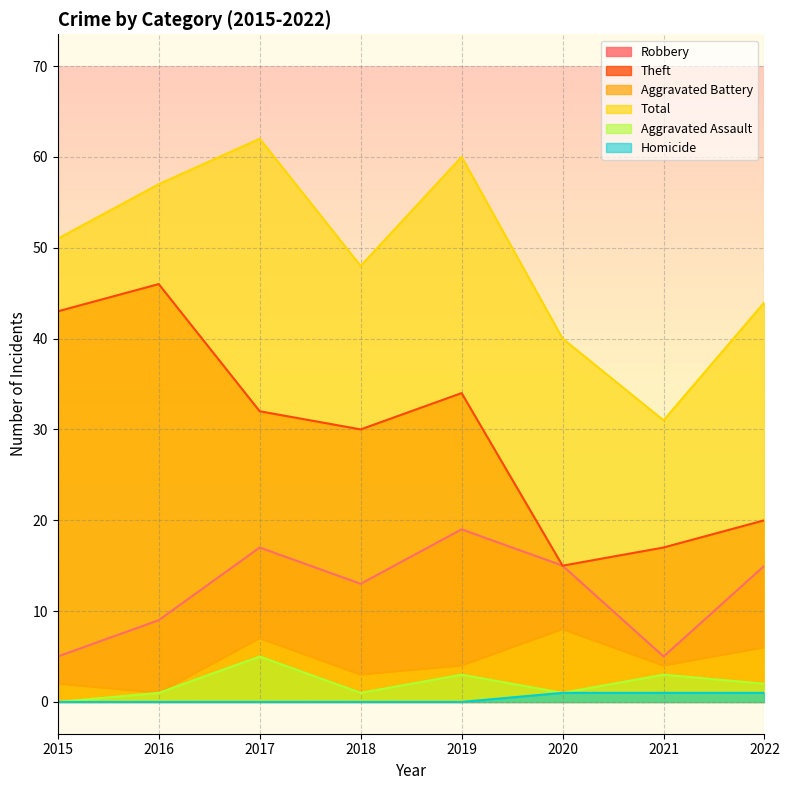

What are all the series names shown in the legend?

Robbery, Theft, Aggravated Battery, Total, Aggravated Assault, Homicide